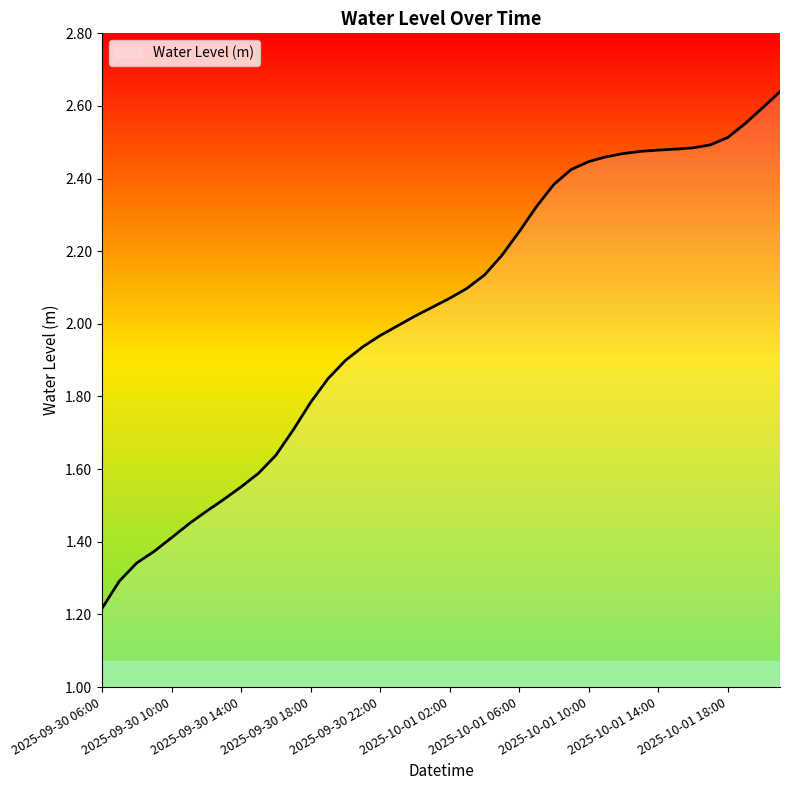

Count the number of categories in the chart.

40